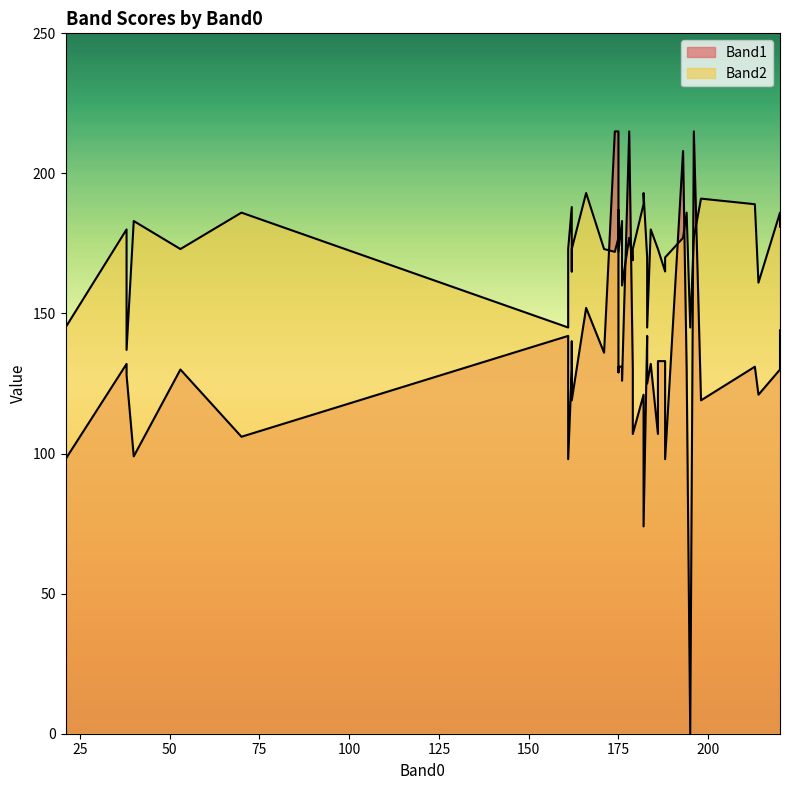

List the series in order of their overall mean, highest first.

Band2, Band1